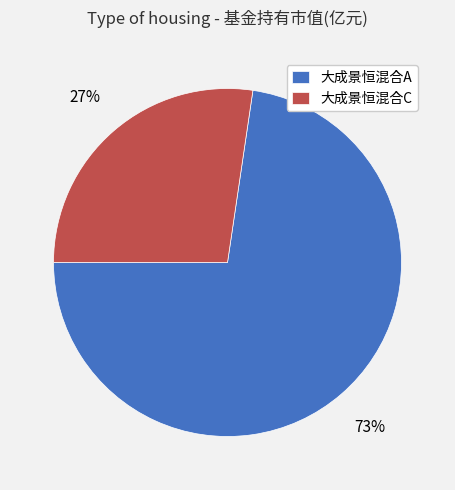

Rank the categories by value from highest to lowest.

大成景恒混合A, 大成景恒混合C